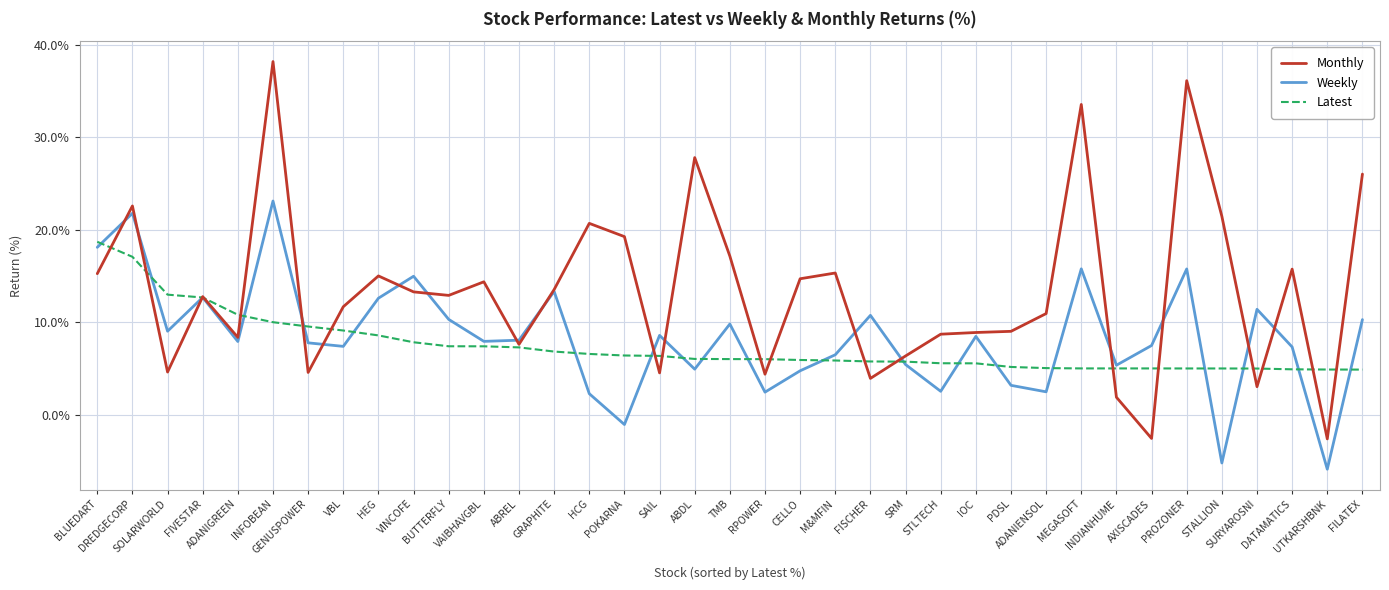

True or false: Monthly and Weekly cross at least once.

True